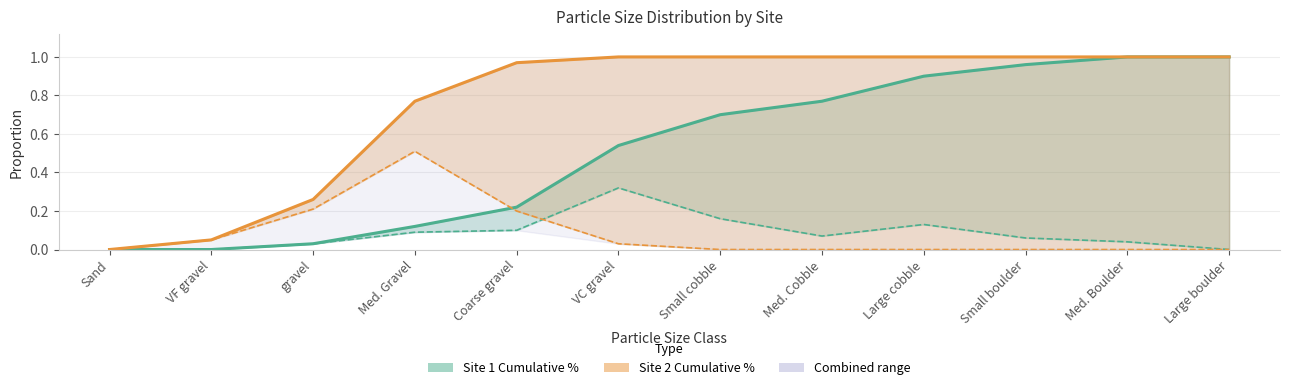

What is the approximate value of Site 2 % of total at gravel?

0.2